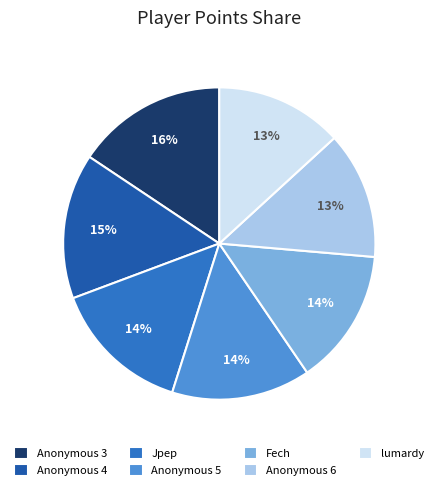

To the nearest percent, what is the difference between the Jpep and Anonymous 4 slice percentages?

1%